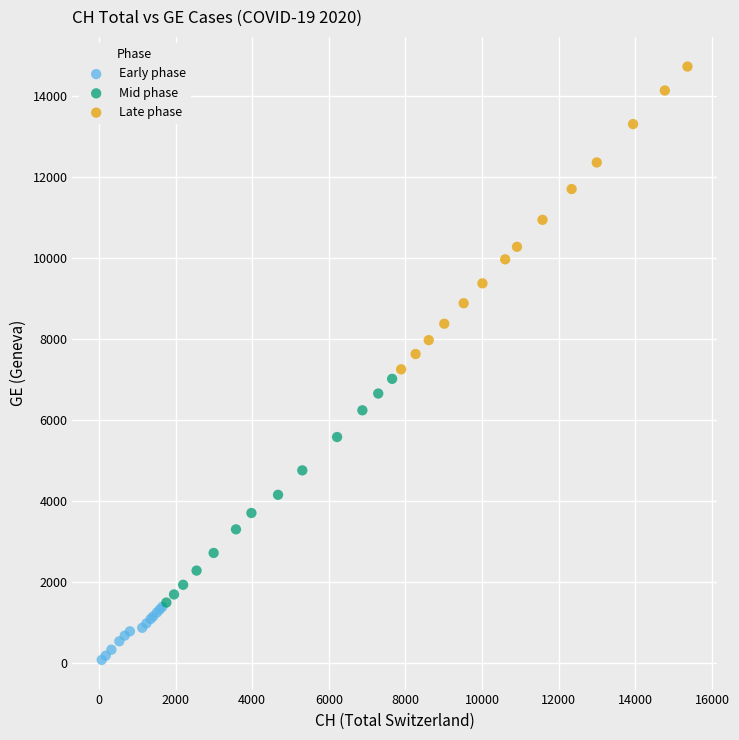

What are all the series names shown in the legend?

Early phase, Mid phase, Late phase